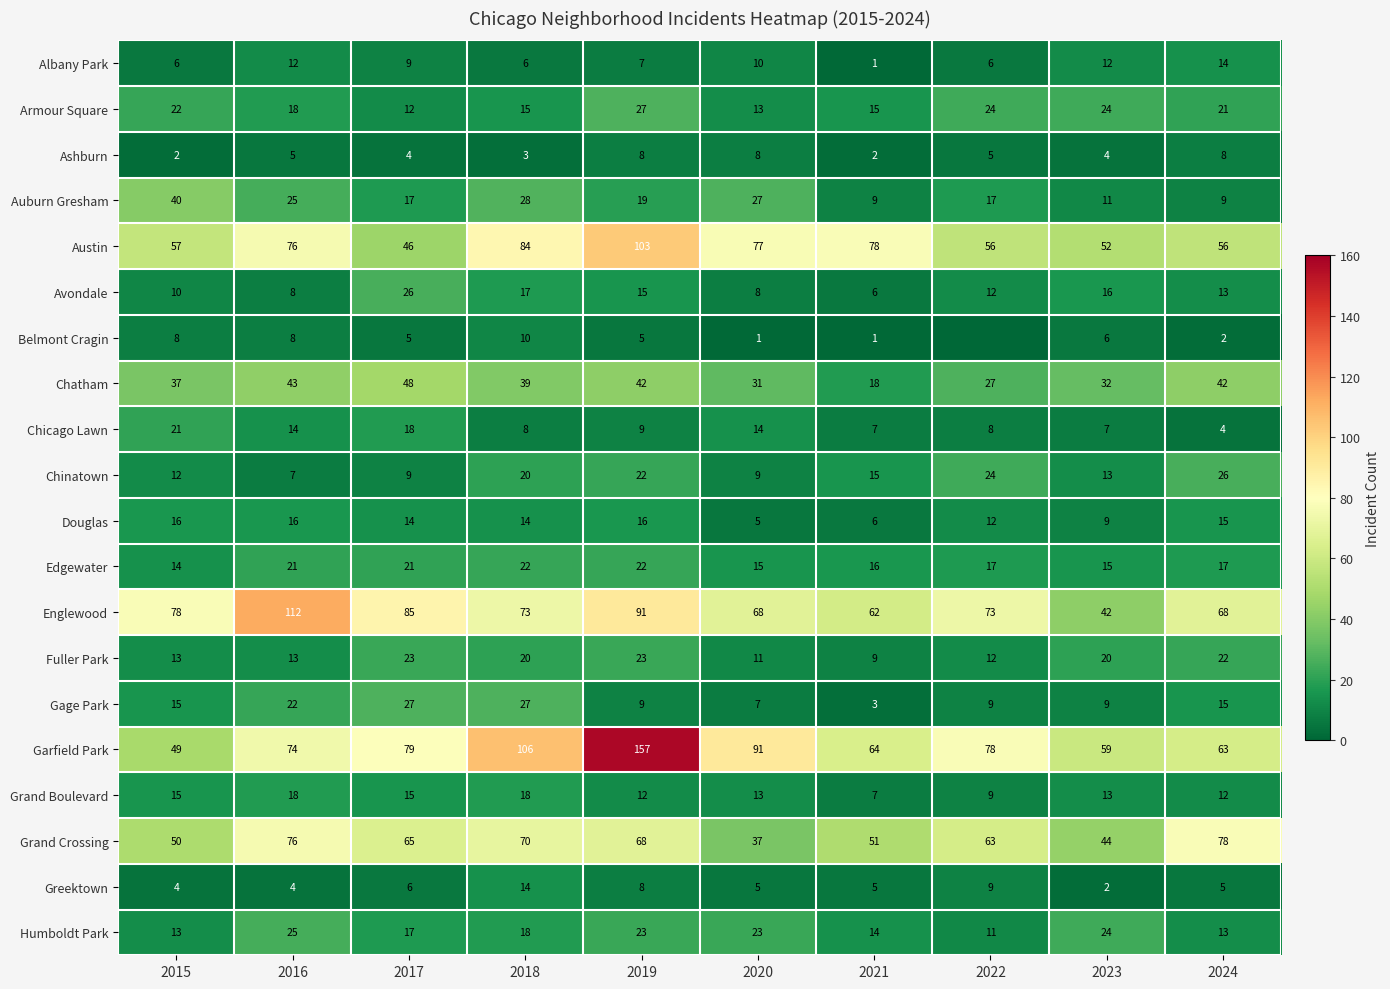

Which series changed the most between 2018 and 2019?

Garfield Park